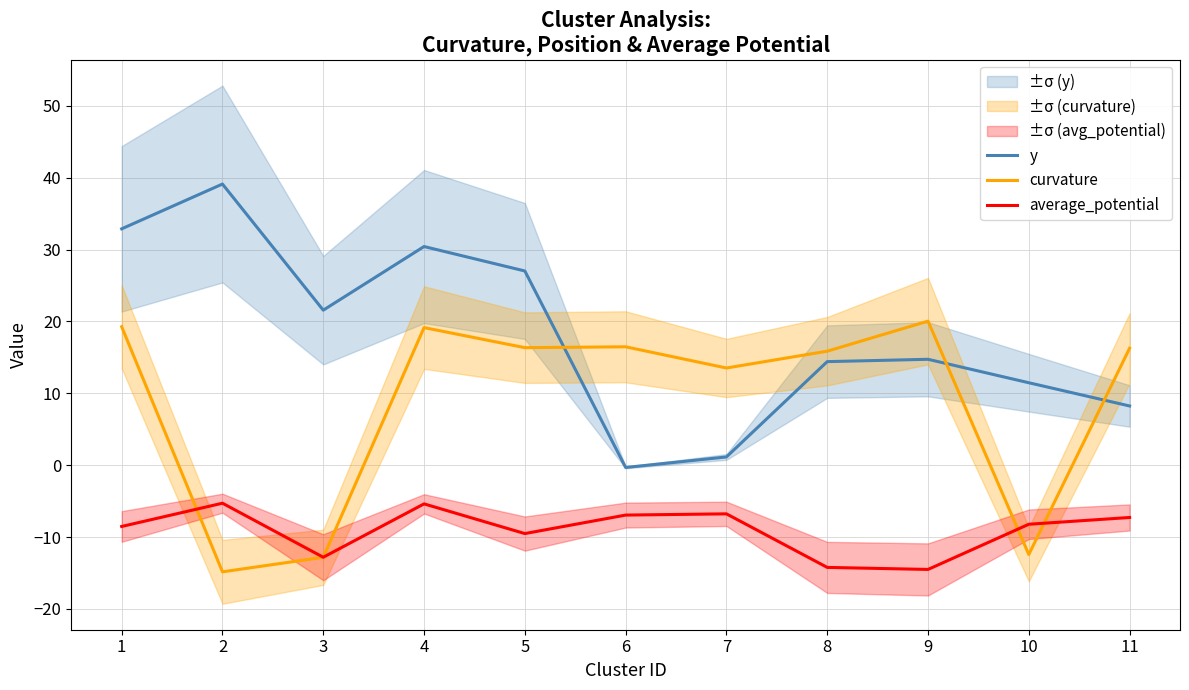

How many negative values does the y series have?

1